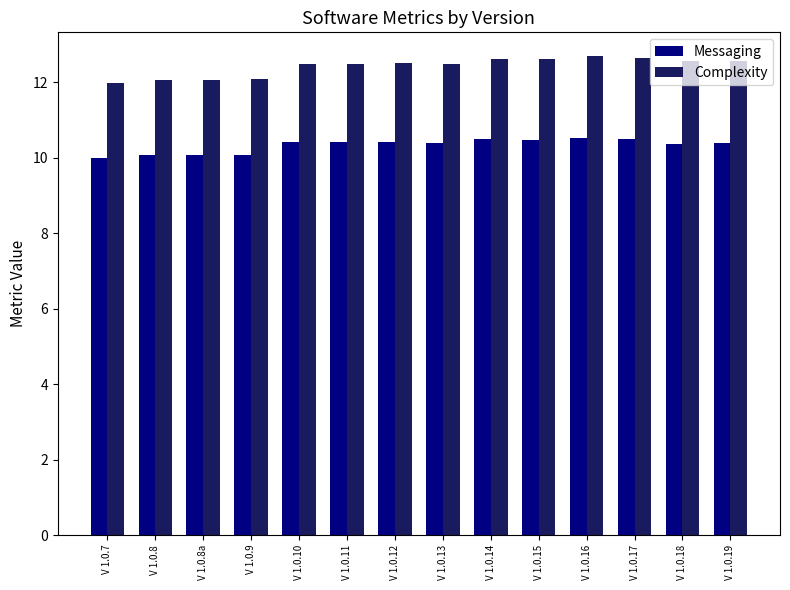

Rank the series by their maximum value, from highest to lowest.

Complexity, Messaging